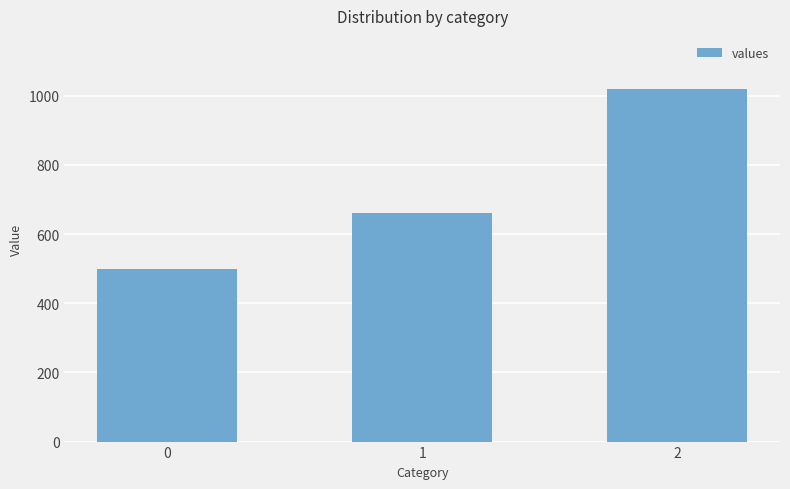

What is the sum of the values at 2 and 0?

1520